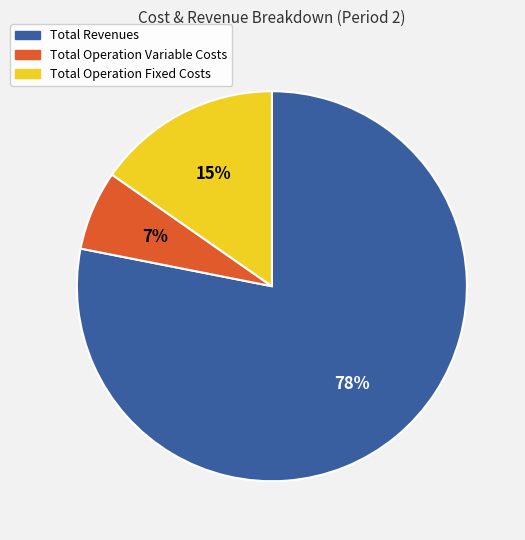

Does any single category account for the majority?

Yes